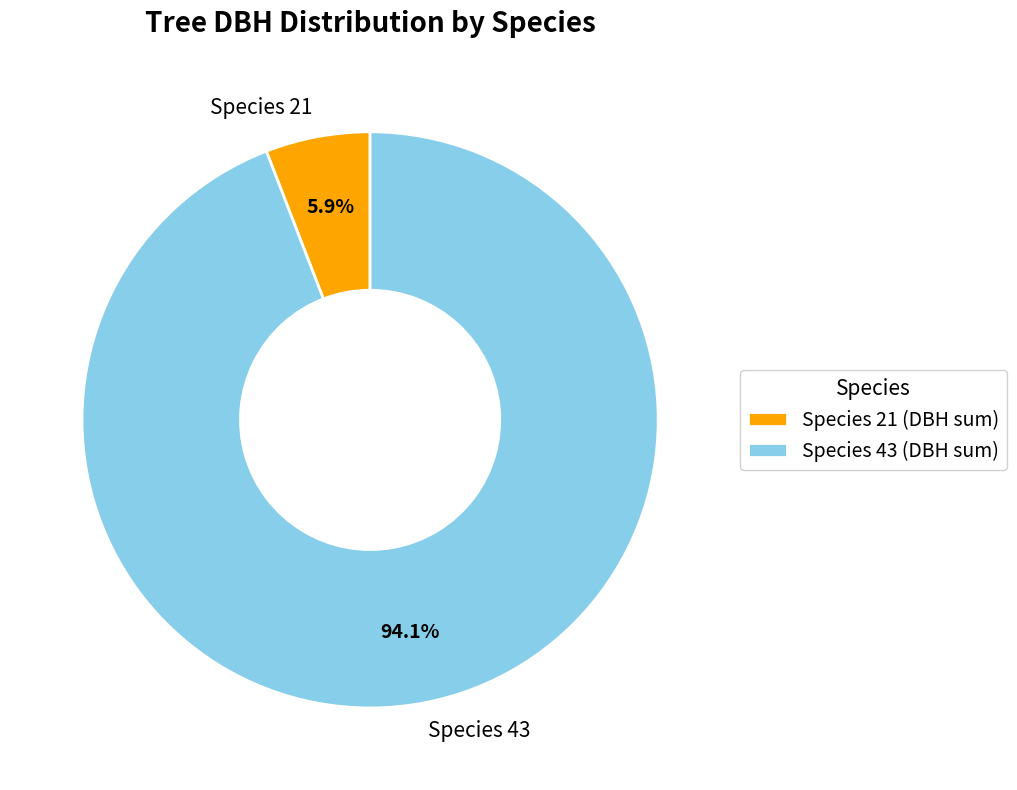

Between Species 21 and Species 43, which is larger?

Species 43